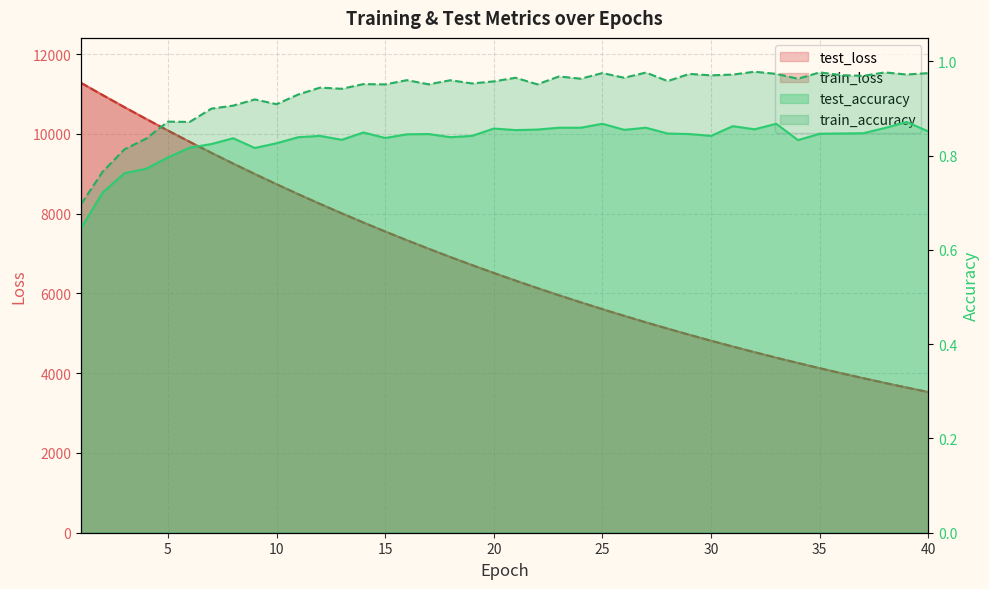

Which category has the lowest value in the test_accuracy series?

1